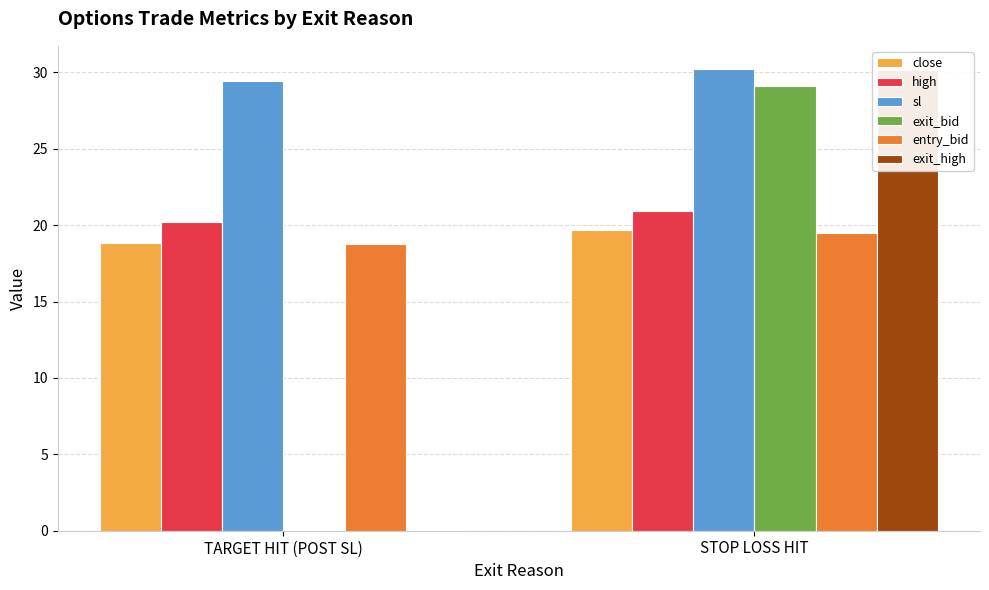

At which category does the chart reach its minimum across all series?

TARGET HIT (POST SL)